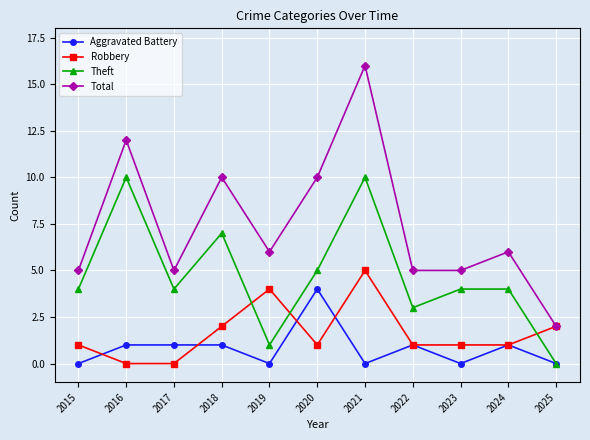

The value of Total at 2021 is 16. True or false?

True